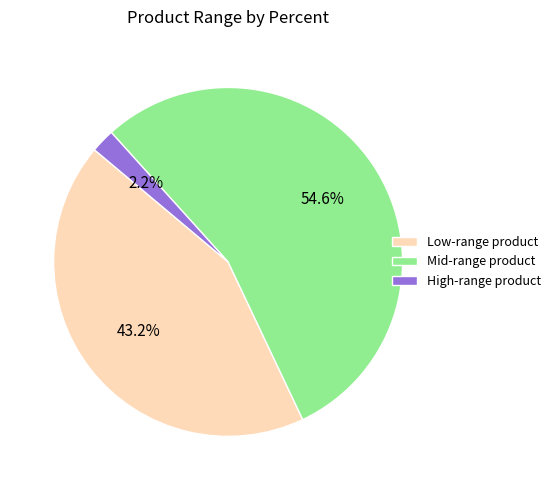

Does any single category account for the majority?

Yes